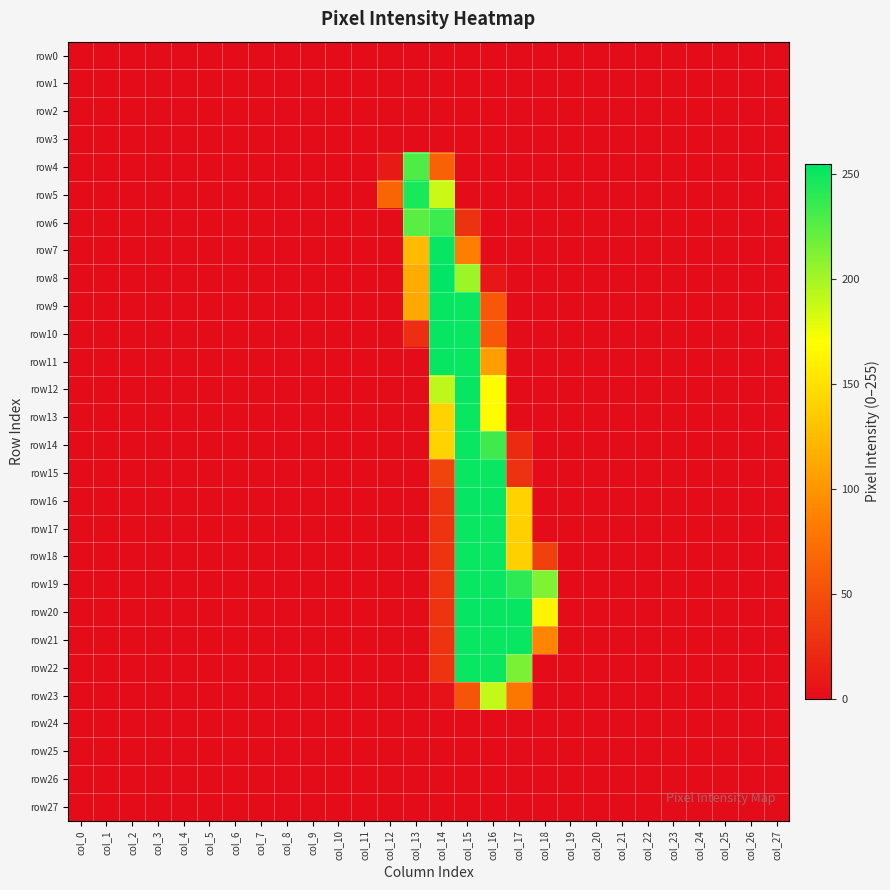

Which series has the largest range (max minus min)?

row8